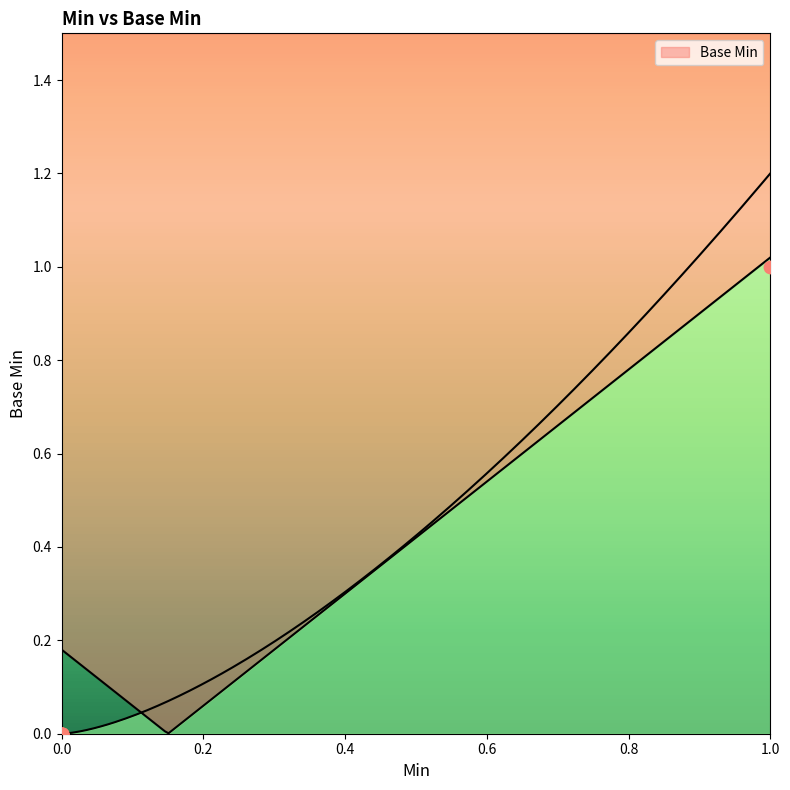

Between 0 and 1, which is larger?

1